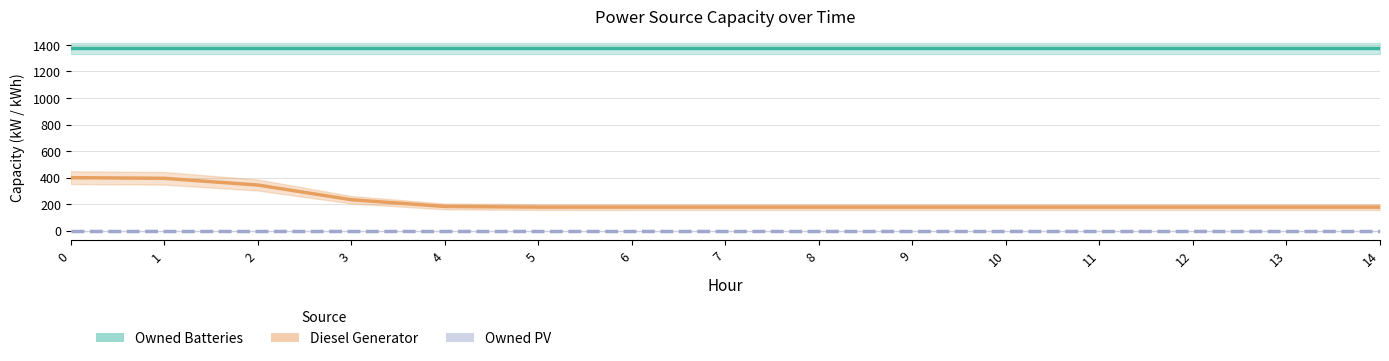

How many lines are shown in the chart?

3